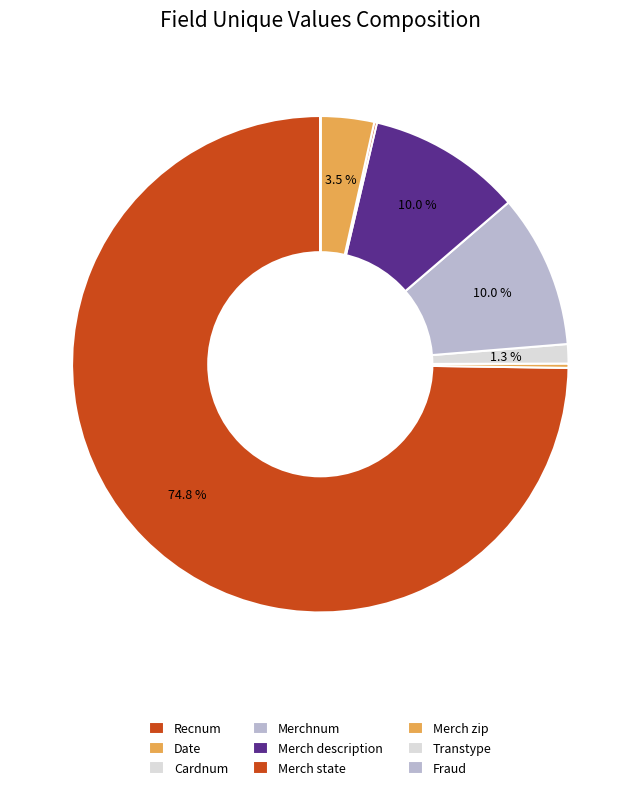

What is the majority slice?

Recnum